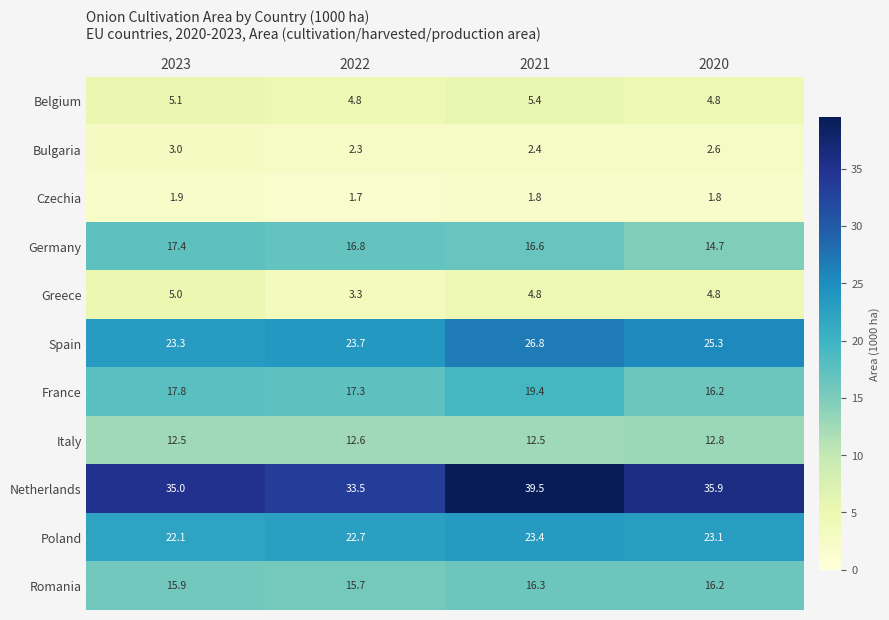

Where does the Spain series first go above 25?

2021